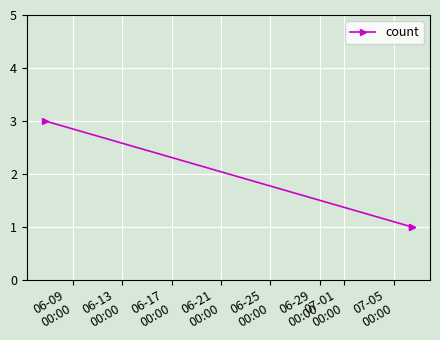

What is the sum of all values?

5